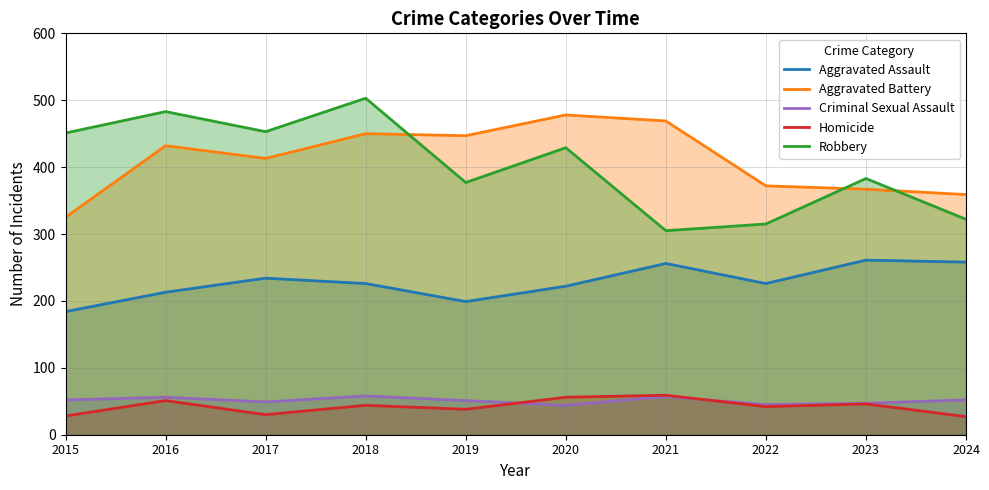

Which series has the largest total across all categories?

Aggravated Battery